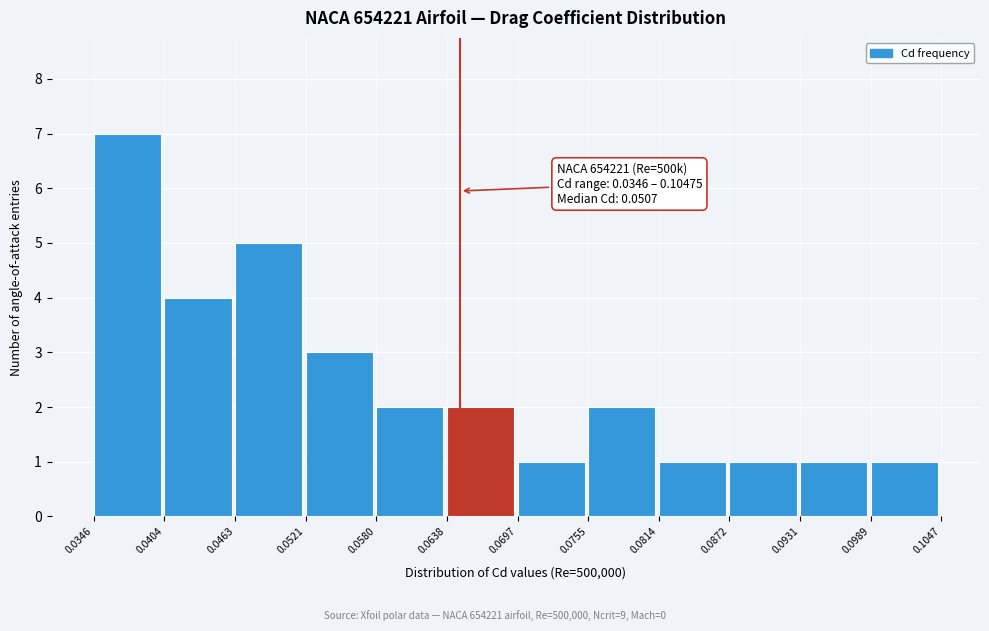

Over which range of the x-axis is the bar tallest?

0.0346 to 0.0404